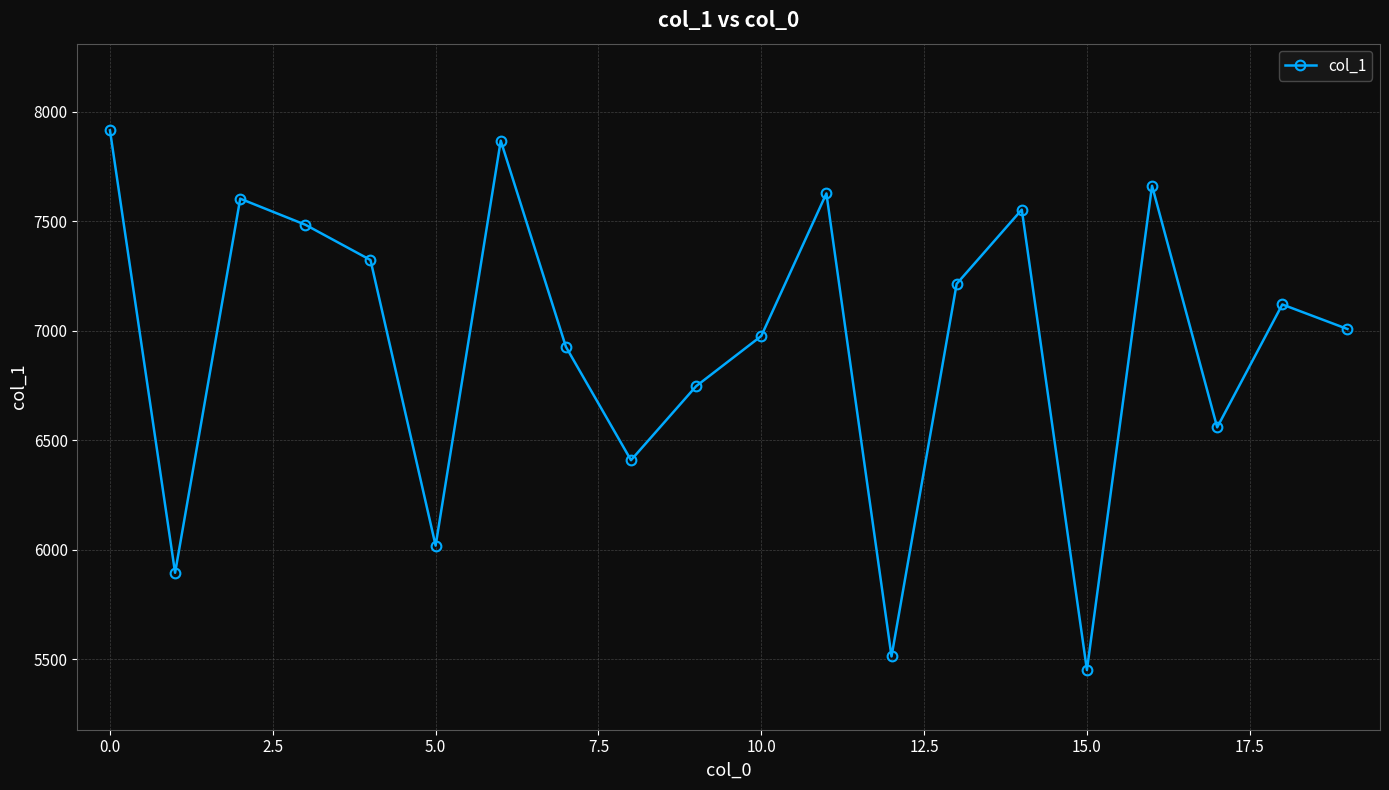

What is the maximum value shown in the chart?

7914